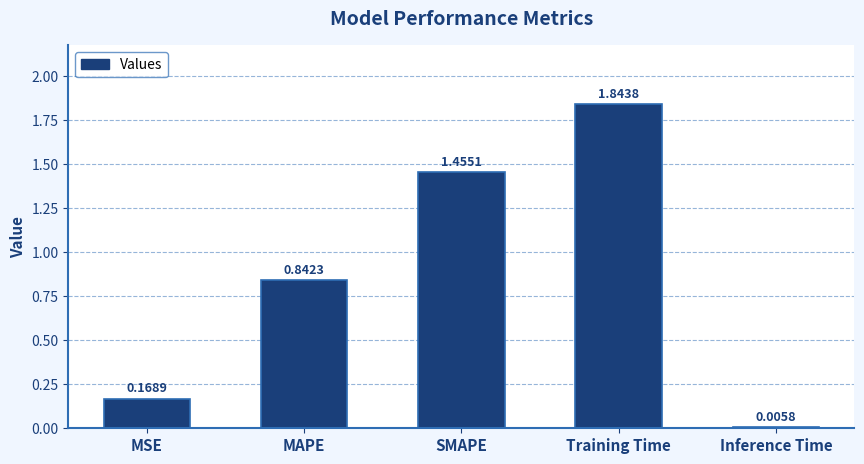

At which category does the chart reach its peak across all series?

Training Time